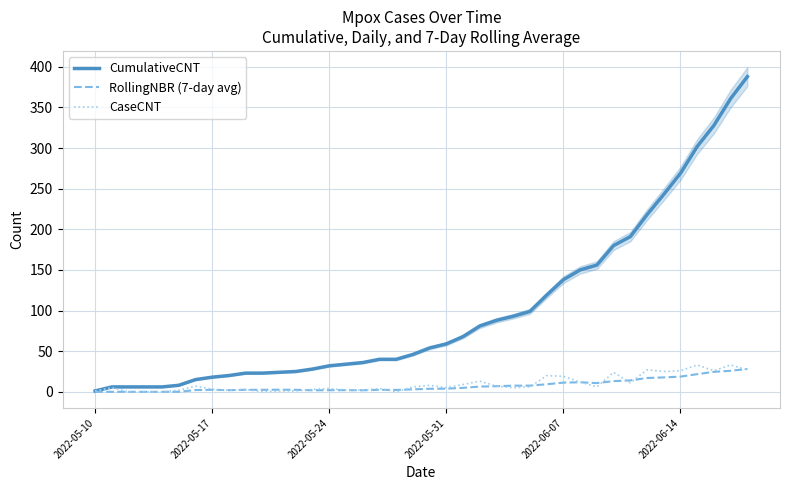

What are all the series names shown in the legend?

CumulativeCNT, RollingNBR (7-day avg), CaseCNT